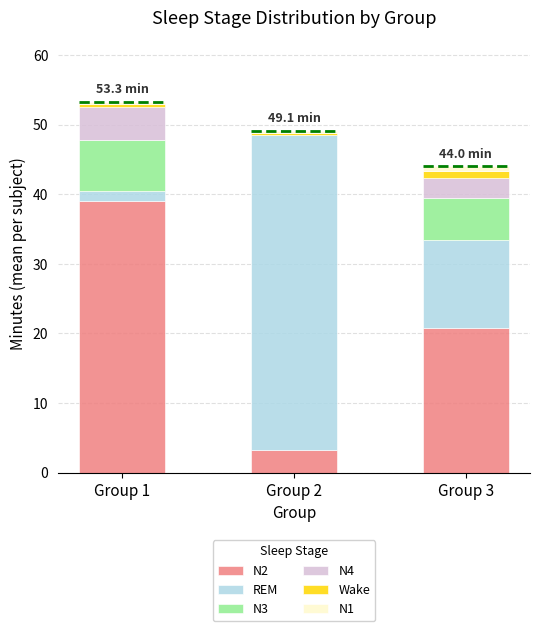

What is the highest value of the N2 series?

39.0